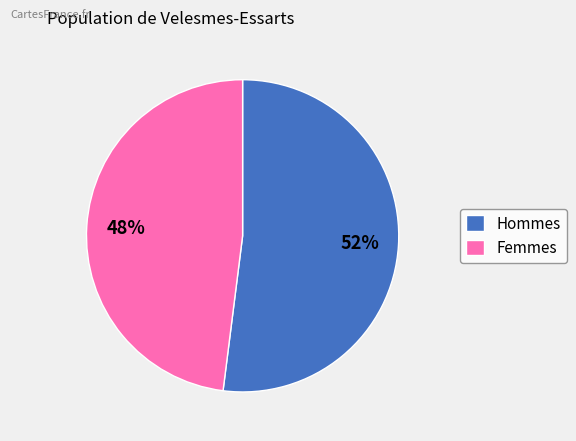

What is the ratio of the value at Hommes to the value at Femmes?

1.1